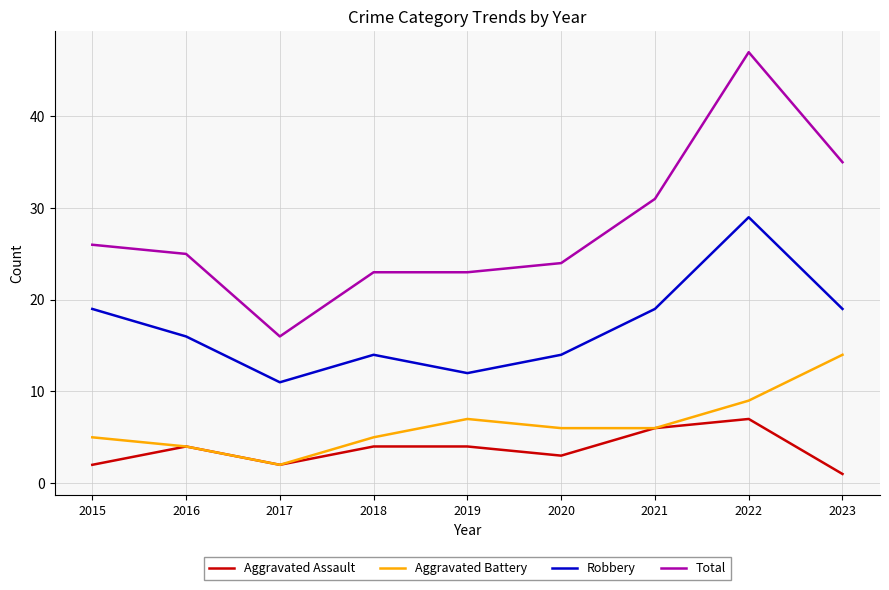

Reading left to right, list all the values displayed in this chart.

Aggravated Assault: 2	4	2	4	4	3	6	7	1
Aggravated Battery: 5	4	2	5	7	6	6	9	14
Robbery: 19	16	11	14	12	14	19	29	19
Total: 26	25	16	23	23	24	31	47	35